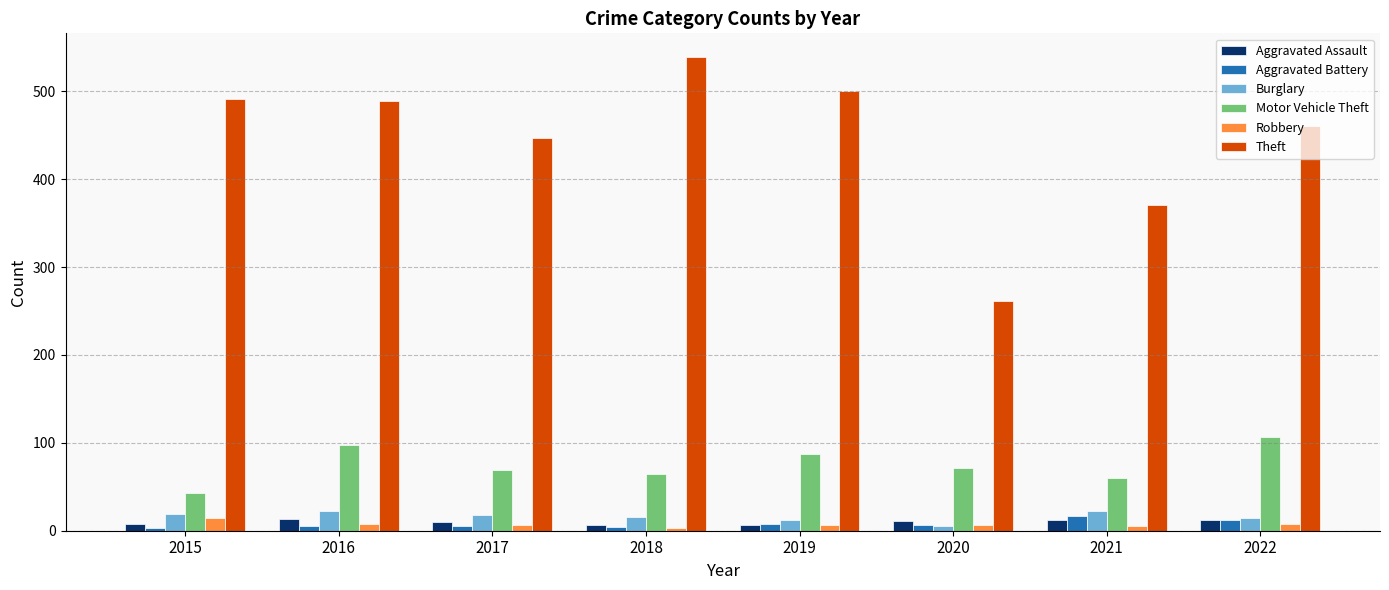

Are the bars horizontal?

No